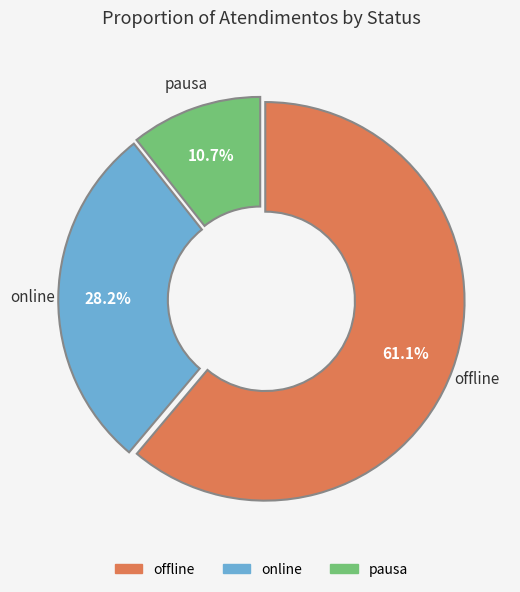

Is there any slice that represents more than half of the pie?

Yes